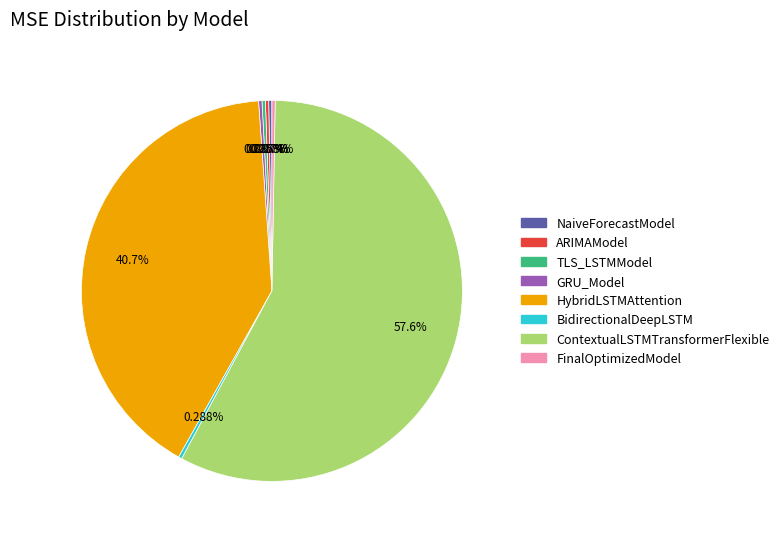

To the nearest percent, what is the difference between the largest and smallest slice percentages?

57%